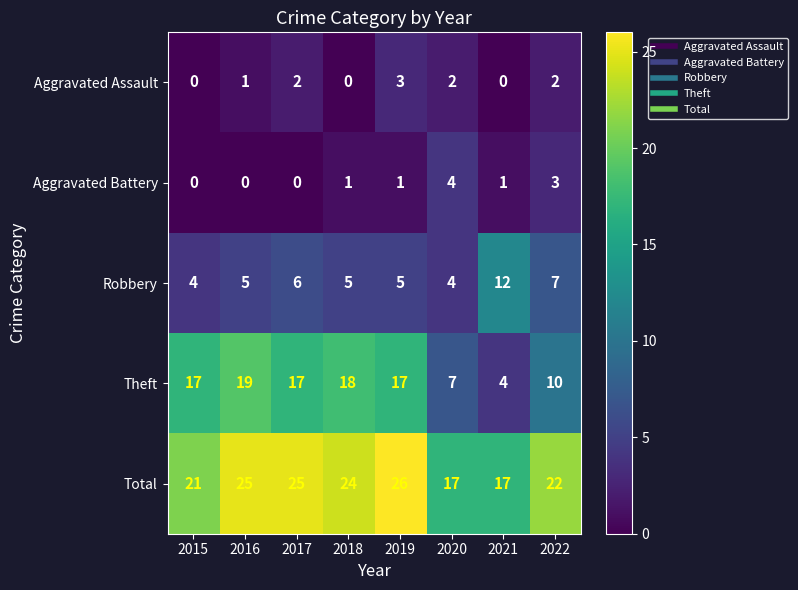

The Robbery series shows 3 at 2016. True or false?

False